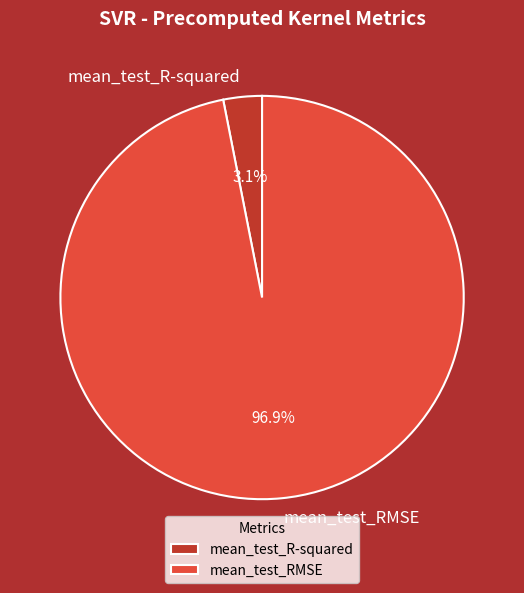

Which has a higher value, mean_test_R-squared or mean_test_RMSE?

mean_test_RMSE